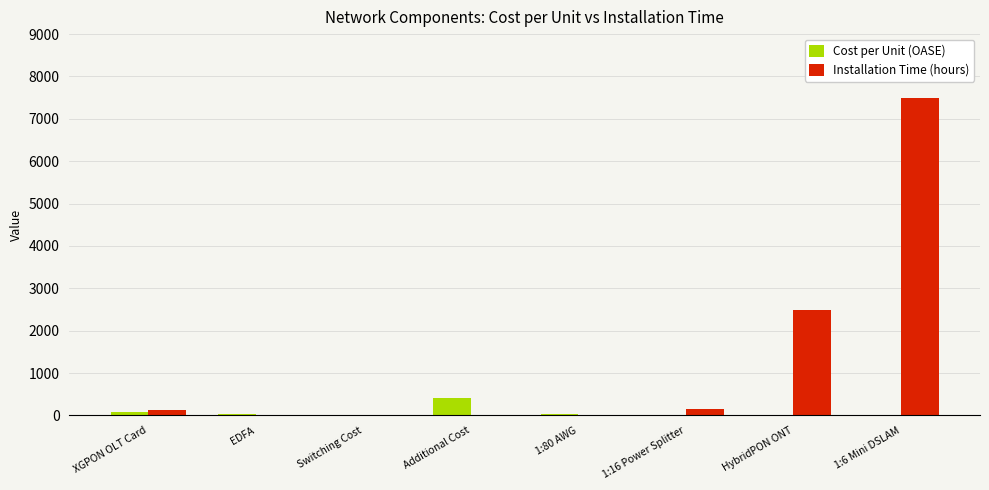

At which category is the sum across all series the highest?

1:6 Mini DSLAM